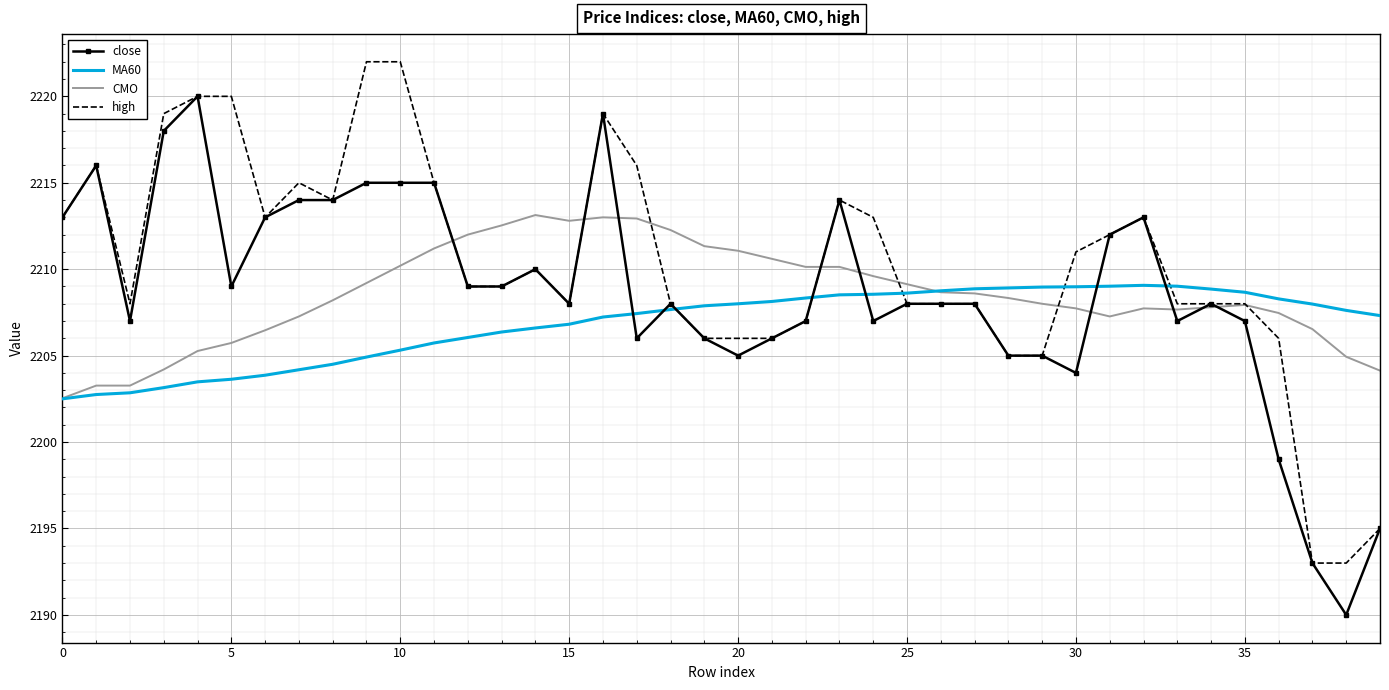

Which series has the largest total across all categories?

high